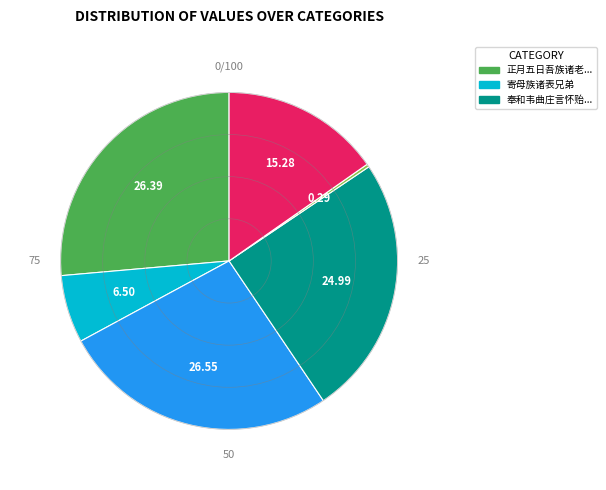

Is there any slice that represents more than half of the pie?

No